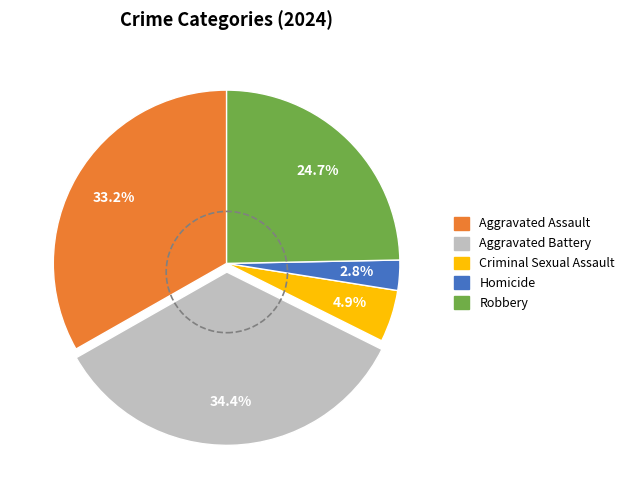

Does Criminal Sexual Assault account for over 50% of the chart?

No